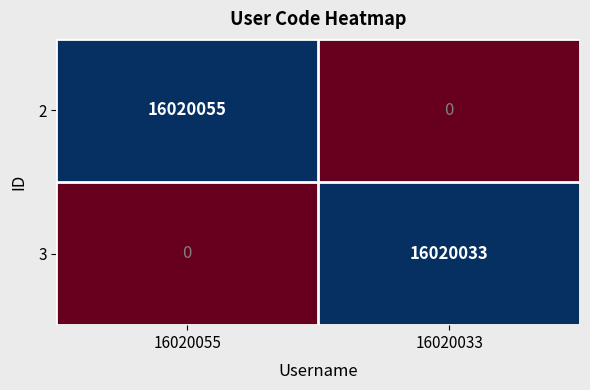

Rank the series at 16020055 from highest to lowest value.

2, 3